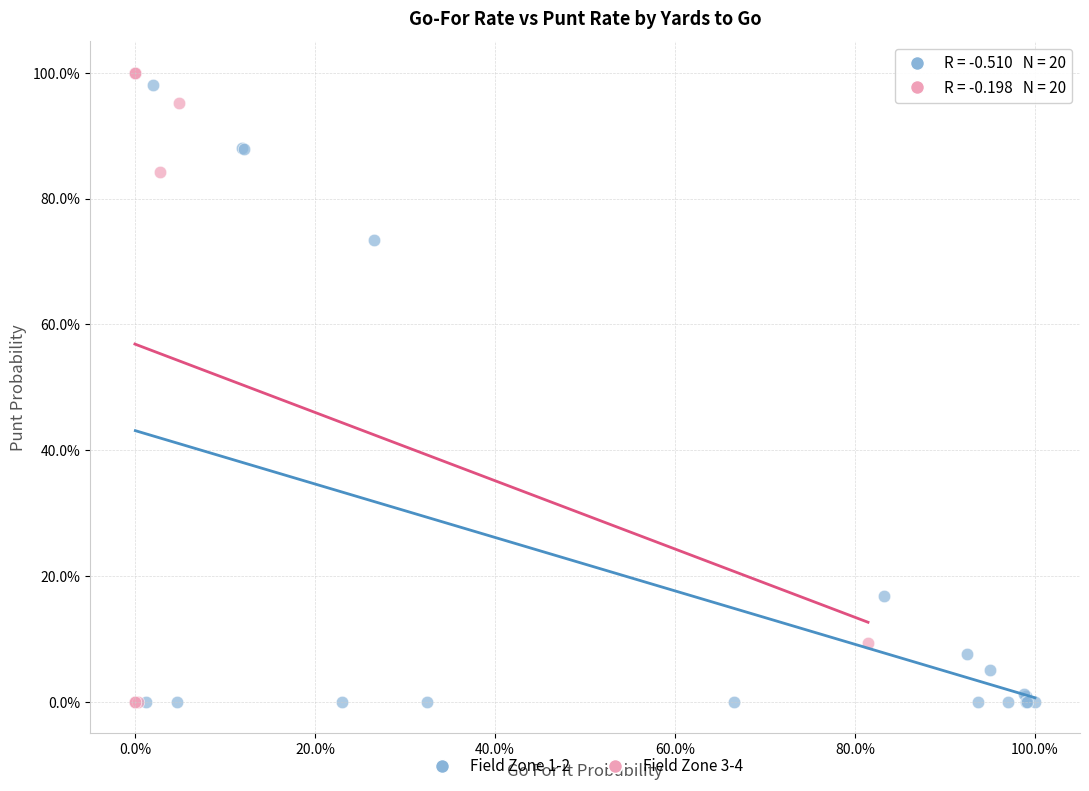

What are all the series names shown in the legend?

Field Zone 1-2, Field Zone 3-4